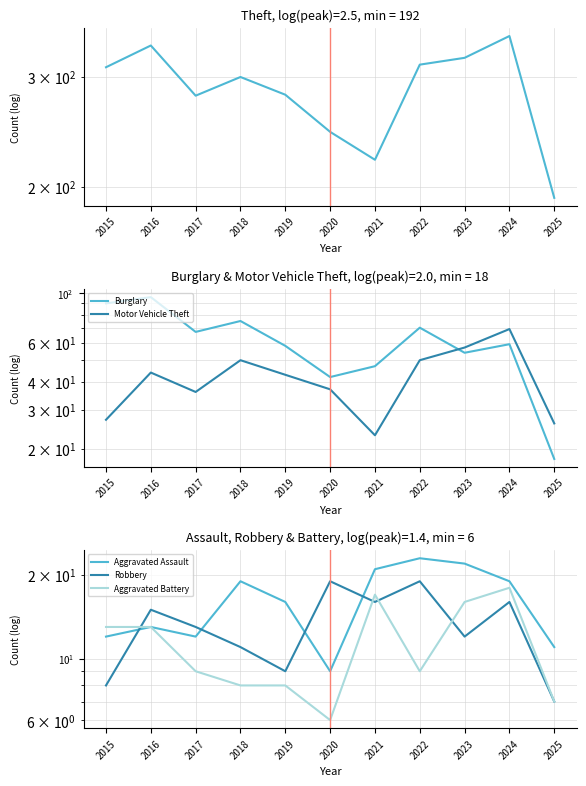

The value of Aggravated Battery at 2018 is 12. True or false?

False